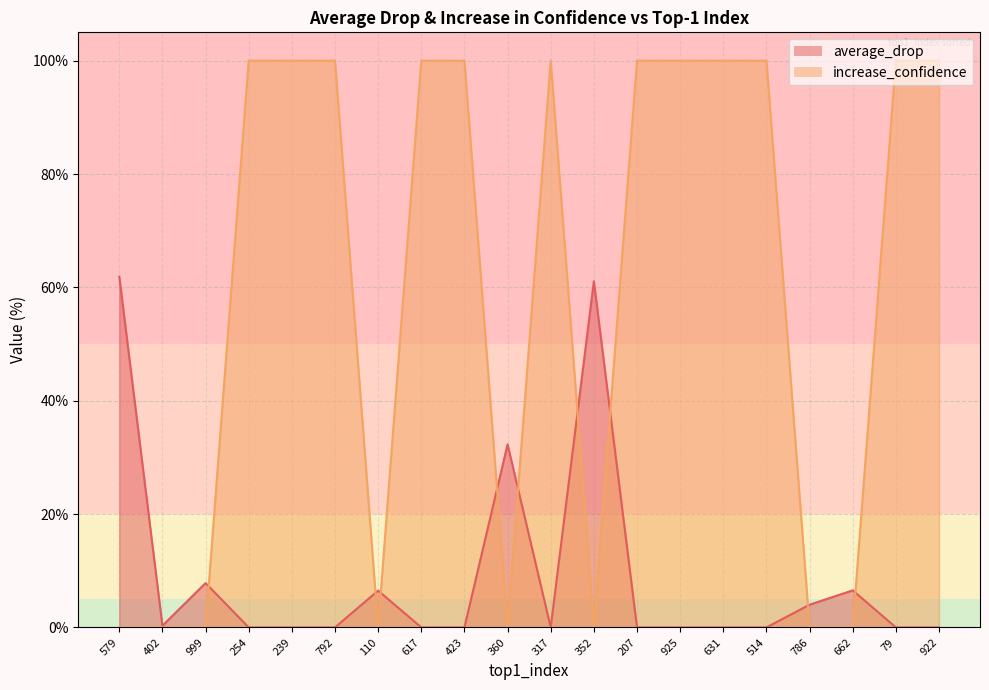

What is the label of the 6th point from the right?

631